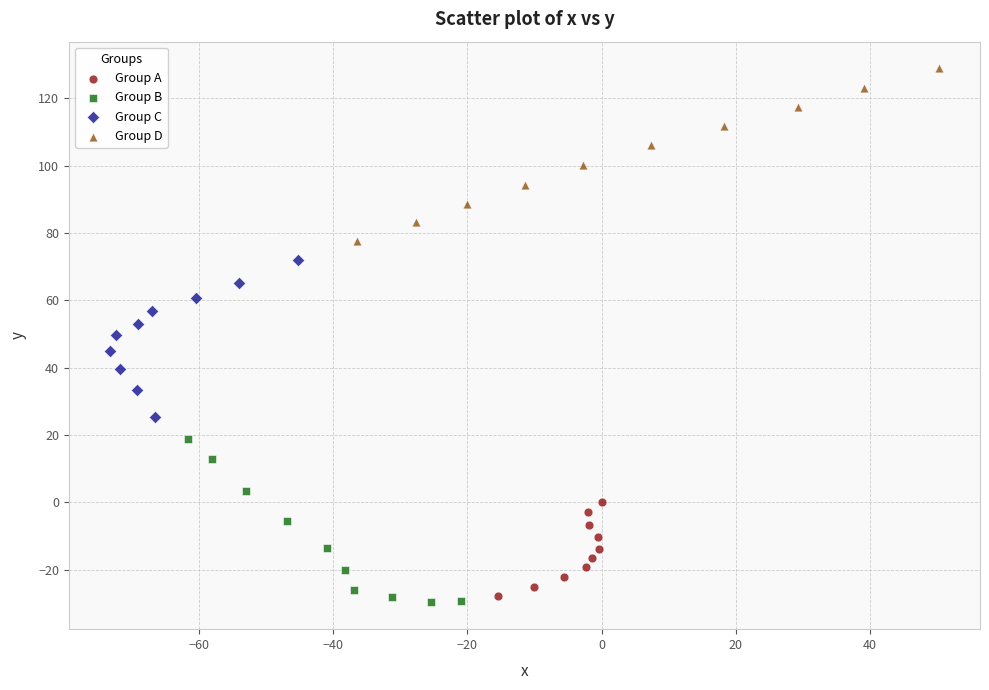

Which series contains the highest Y value?

Group D